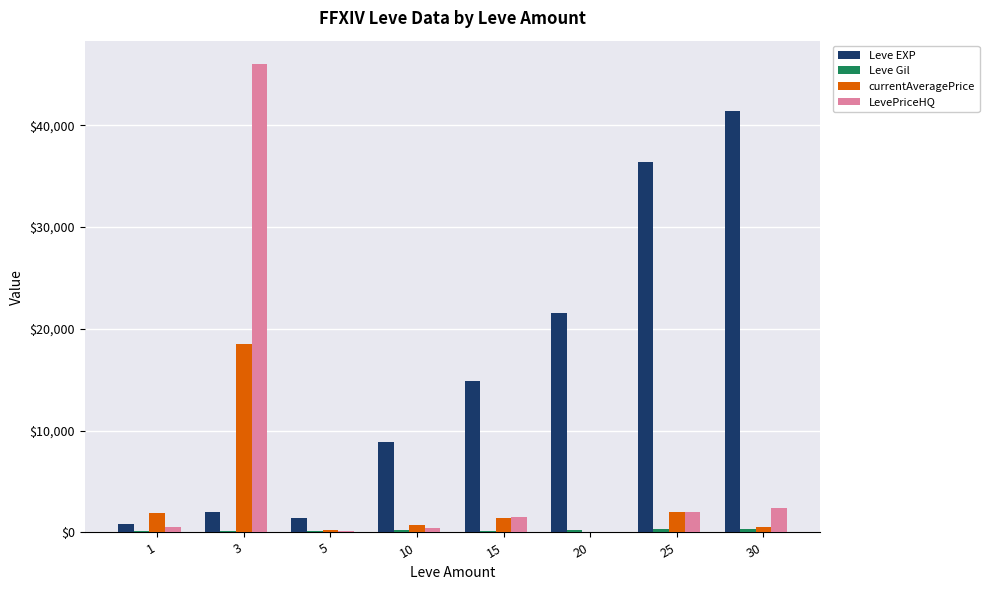

What is the sum of all Leve EXP values?

127510